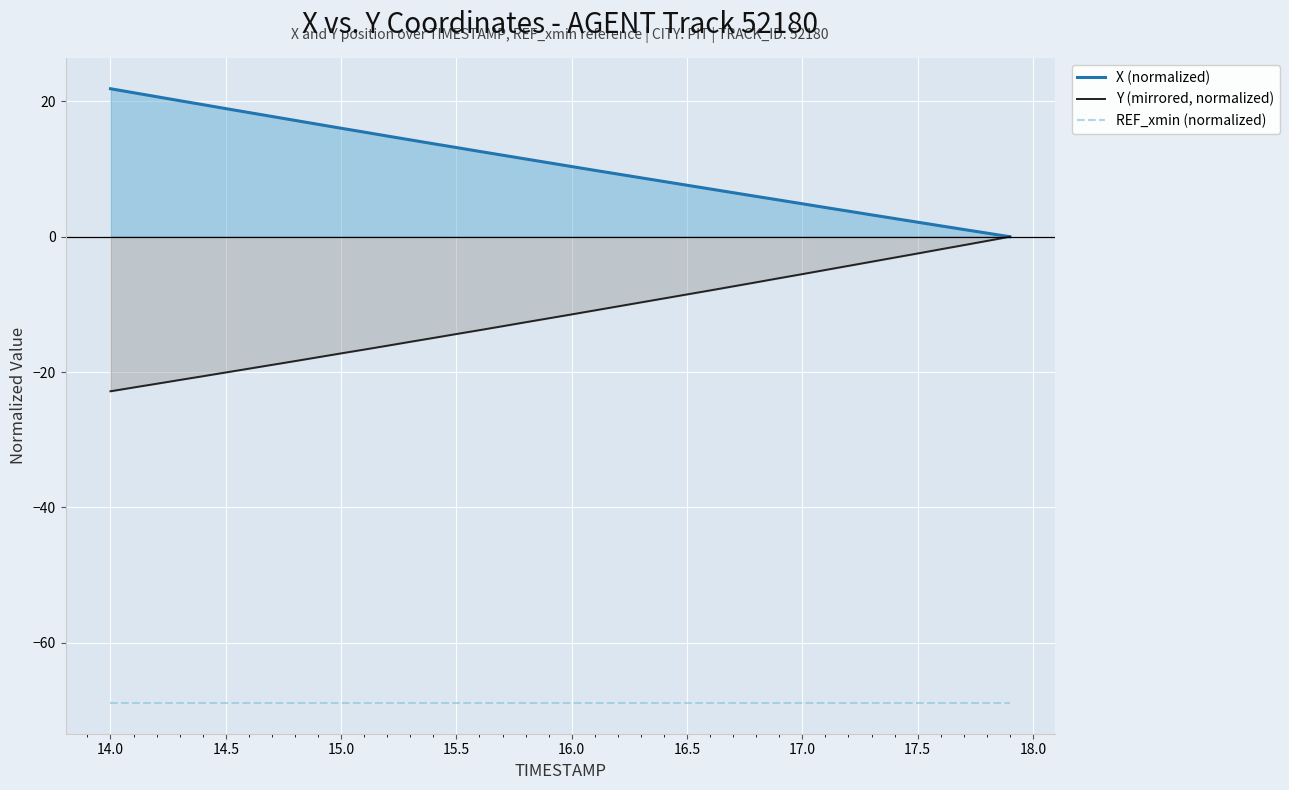

Which series has the widest spread of values?

Y (mirrored, normalized)